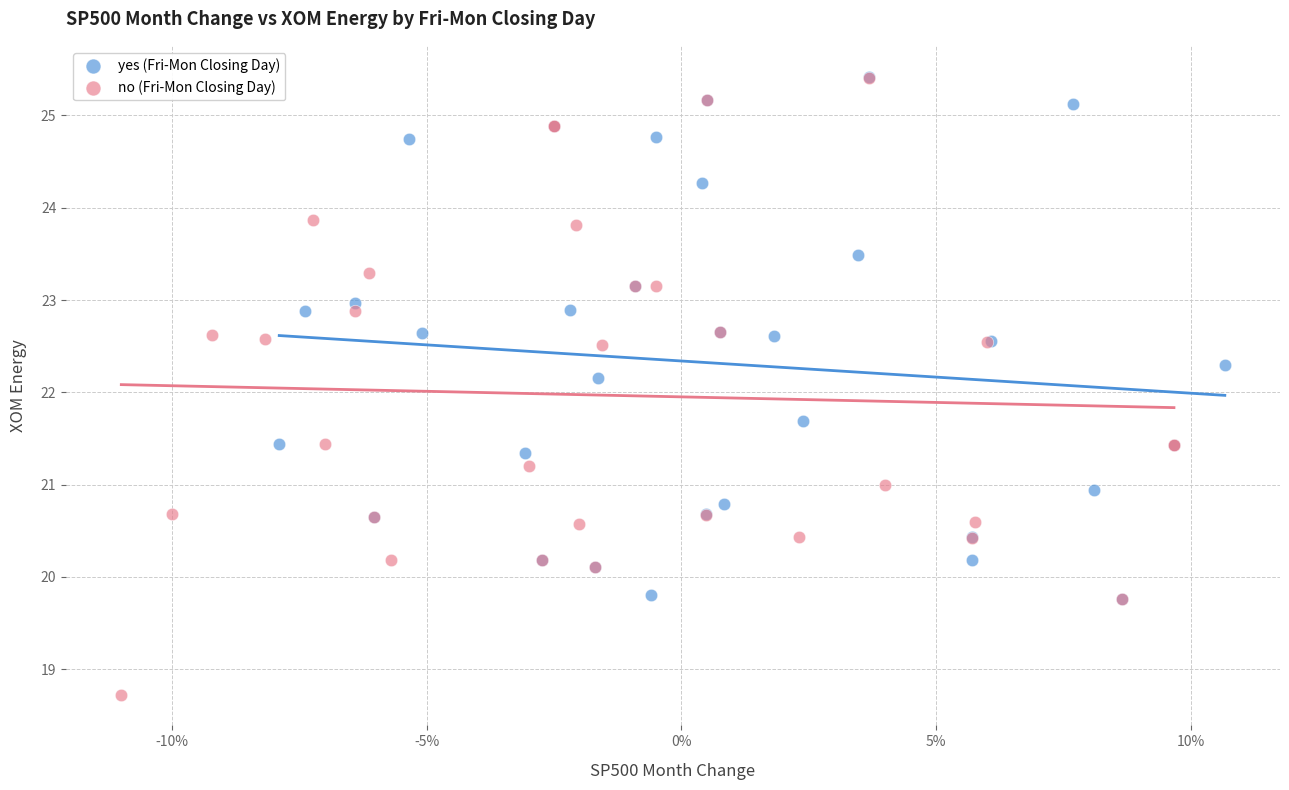

Which series has the widest spread of Y values?

no (Fri-Mon Closing Day)